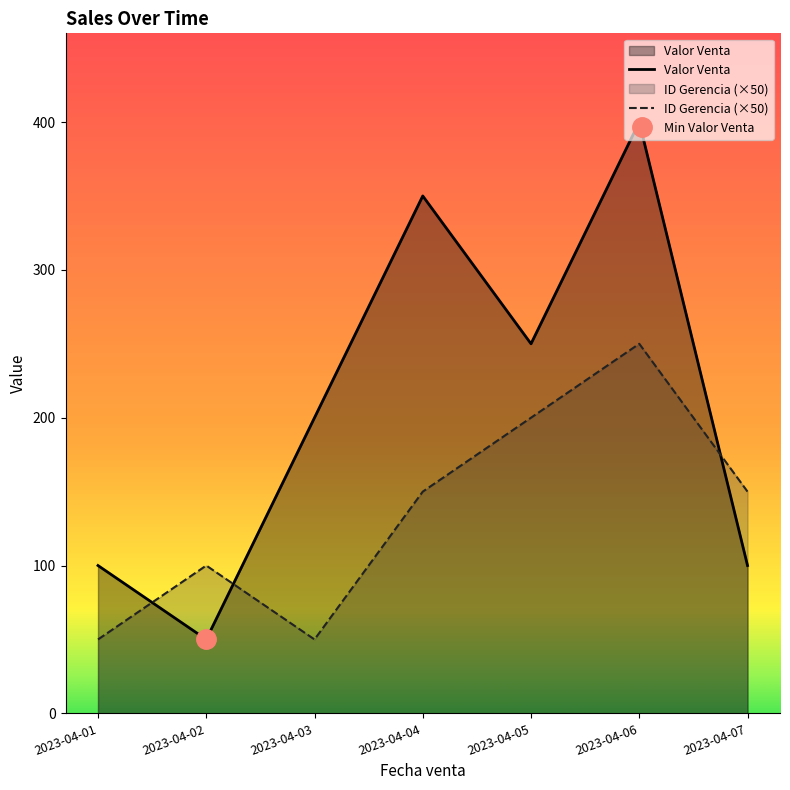

What is the approximate value of ID Gerencia (×50) at 2023-04-03, to the nearest 5?

50